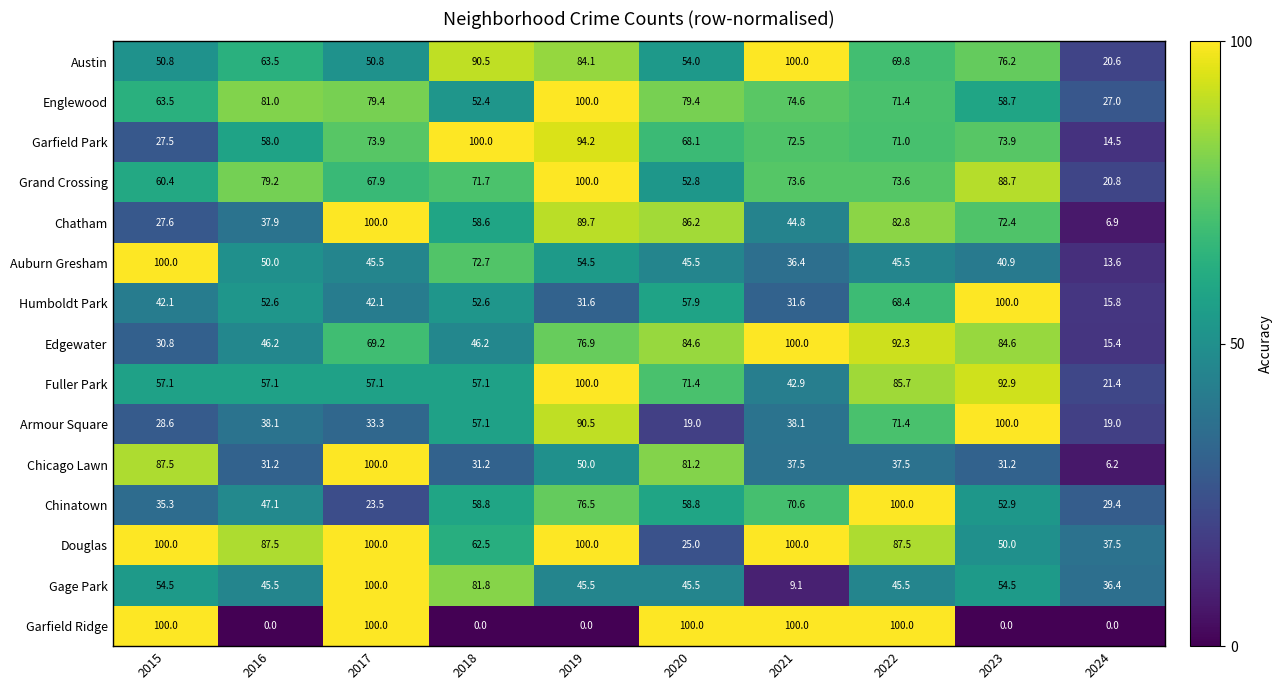

How many categories are shown in the chart?

10